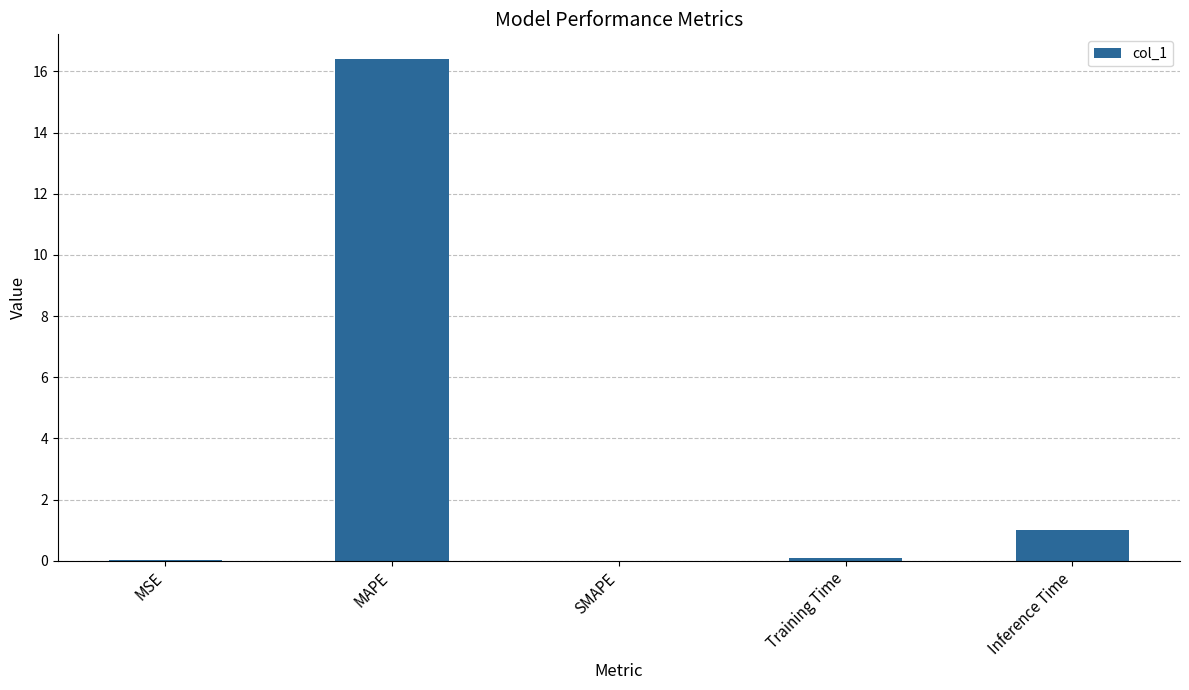

Which has a higher value, SMAPE or MAPE?

MAPE